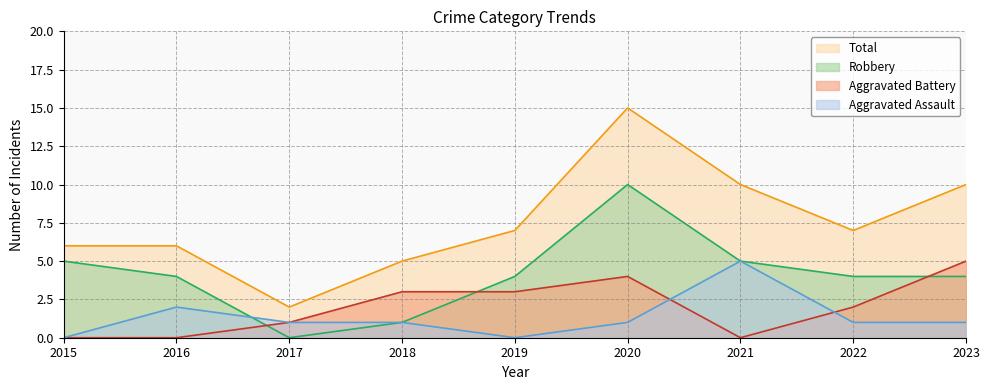

How many data points in Aggravated Assault are less than 1?

2